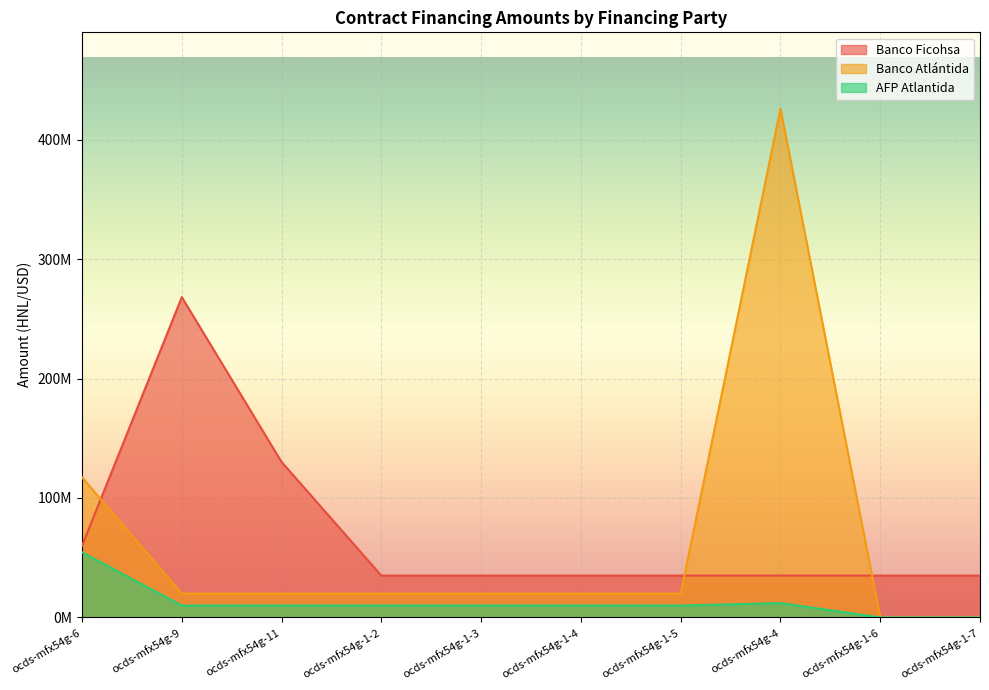

What is the label of the 6th point from the left?

ocds-mfx54g-1-4